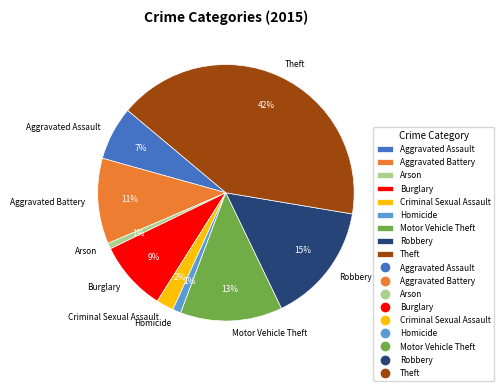

To the nearest percent, what portion does Robbery represent?

15%